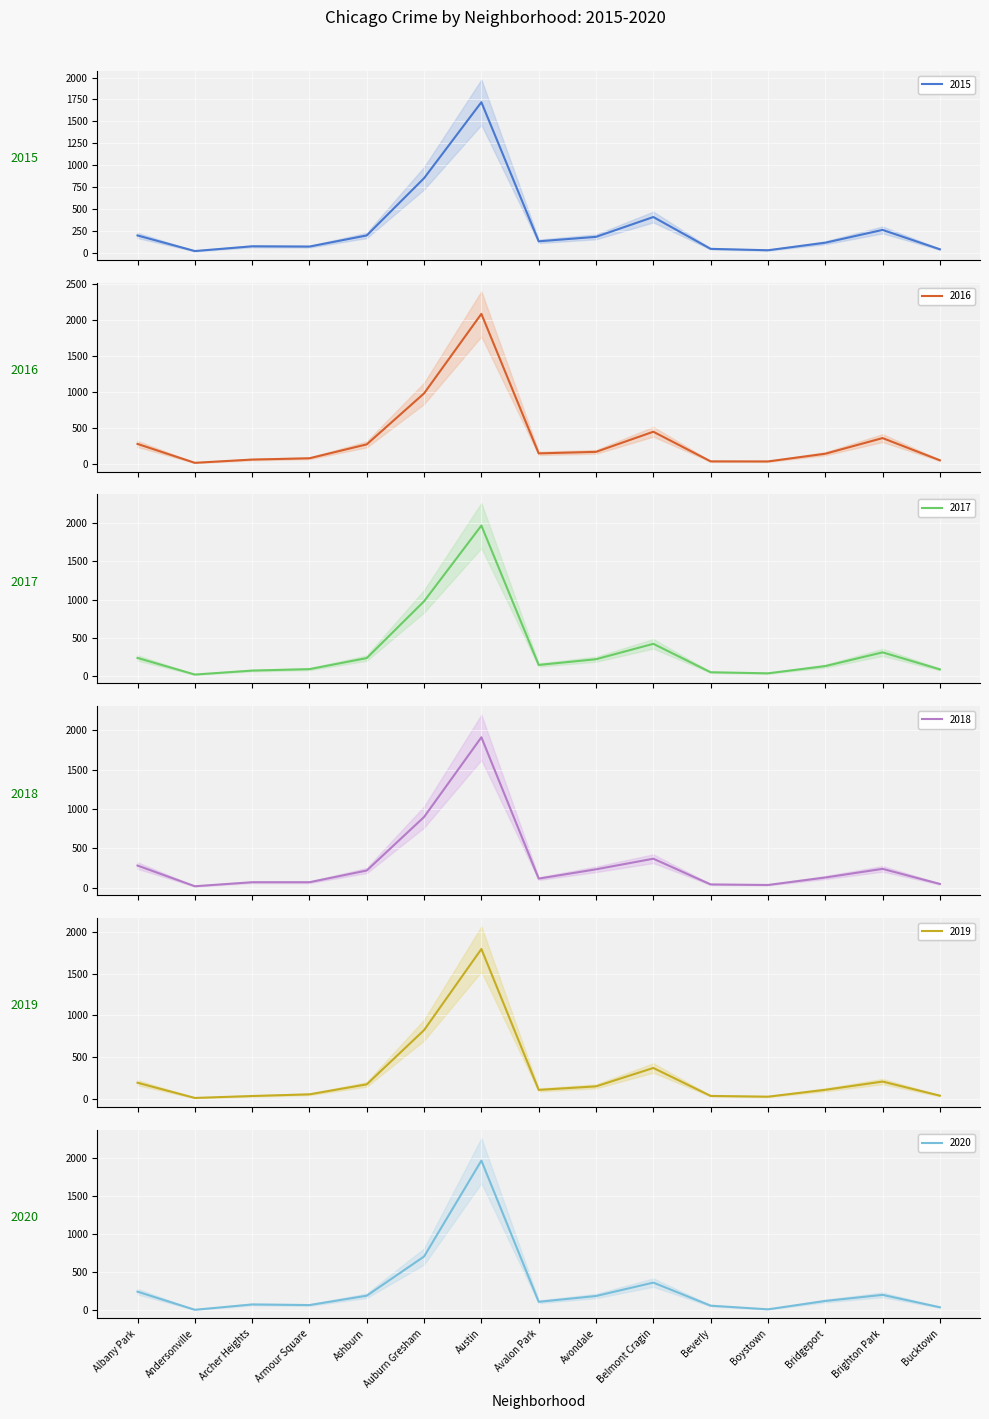

Between Avalon Park and Belmont Cragin, which is larger?

Belmont Cragin